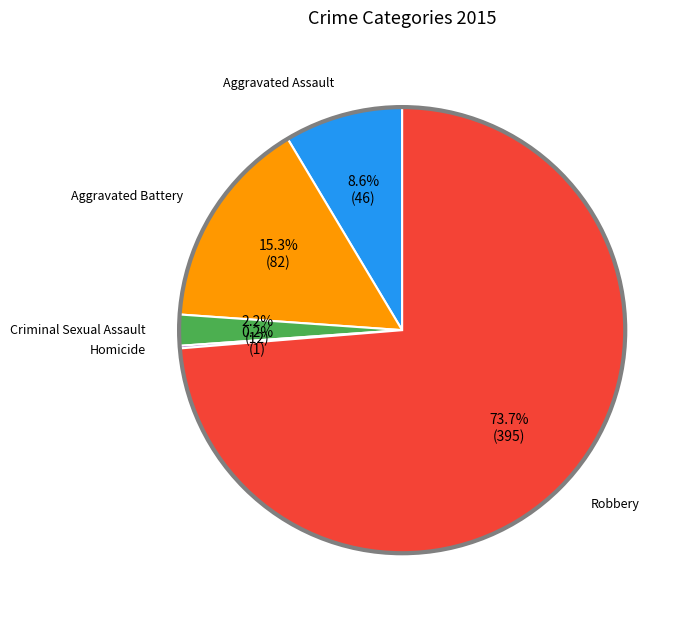

Is there any slice that represents more than half of the pie?

Yes